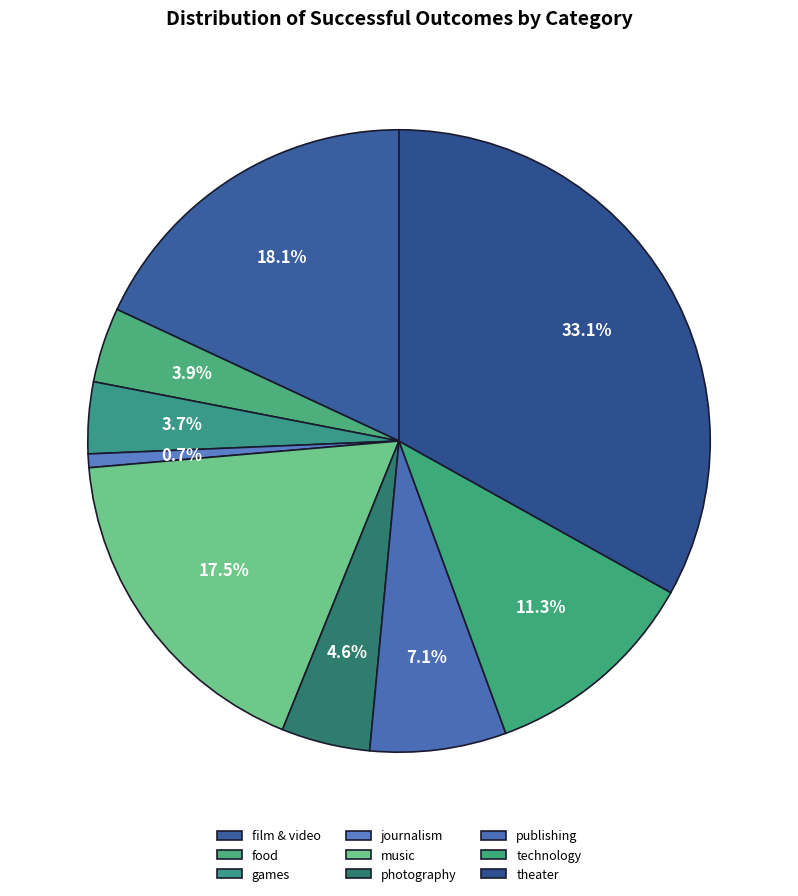

How many segments does this pie chart have?

9